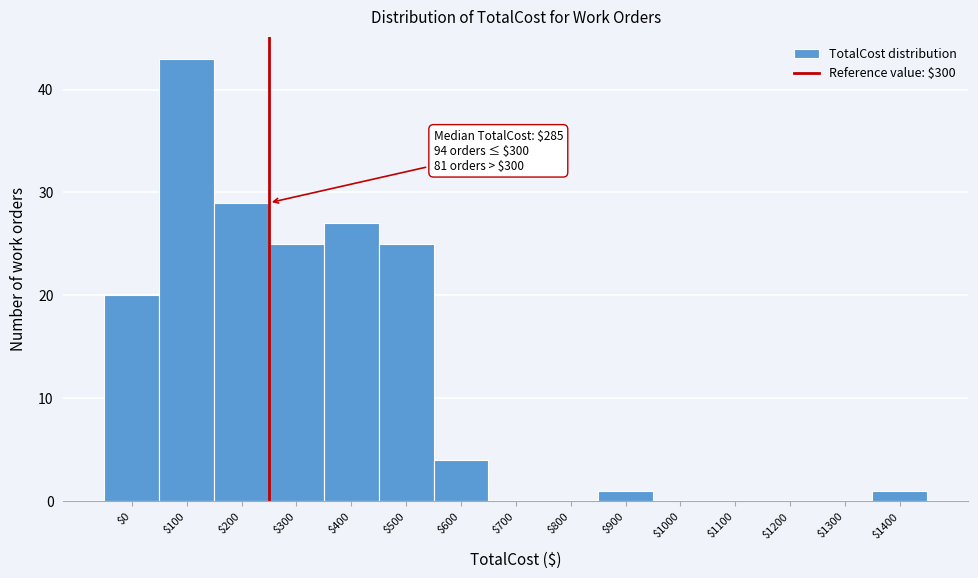

What is the sum of all values?

175